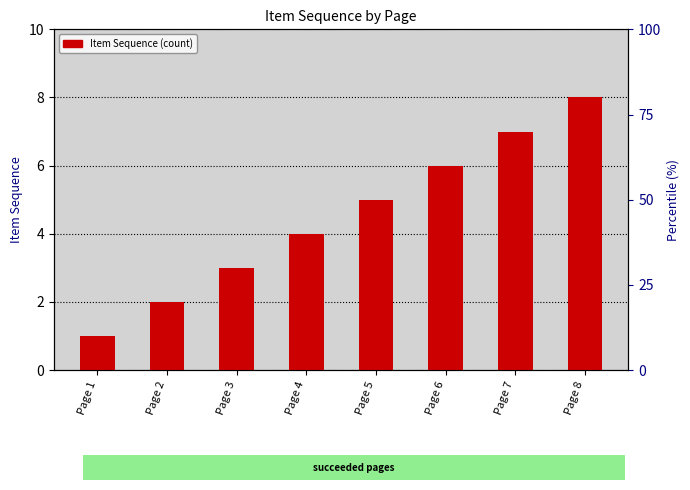

Rank the categories by value from highest to lowest.

Page 8, Page 7, Page 6, Page 5, Page 4, Page 3, Page 2, Page 1